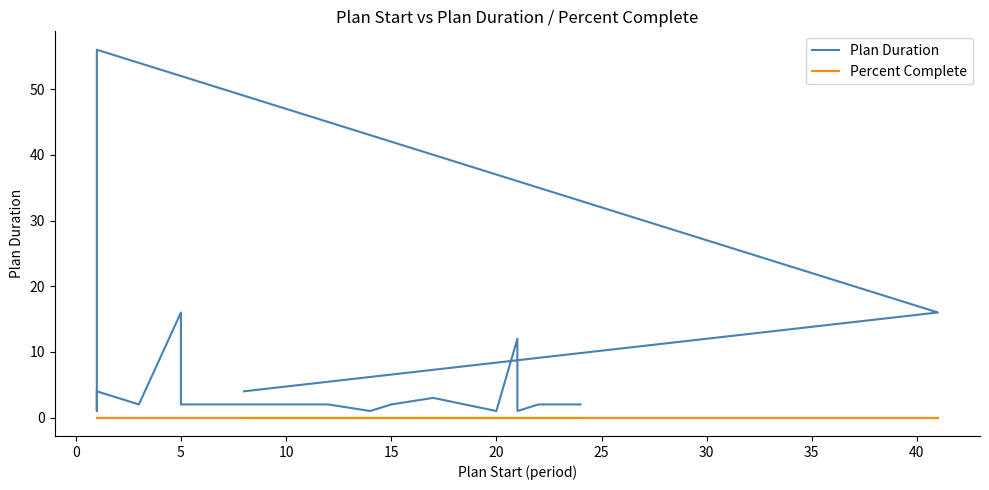

Reading left to right, extract all data points from this chart.

Plan Duration: 4	16	56	4	1	4	2	2	16	2	2	2	1	2	3	1	12	1	2	2
Percent Complete: 0	0	0	0	0	0	0	0	0	0	0	0	0	0	0	0	0	0	0	0